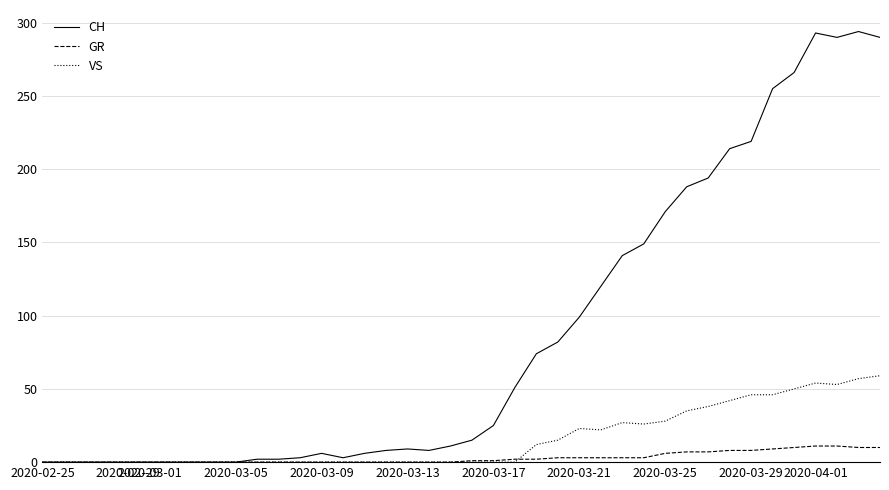

Which series has the largest total across all categories?

CH